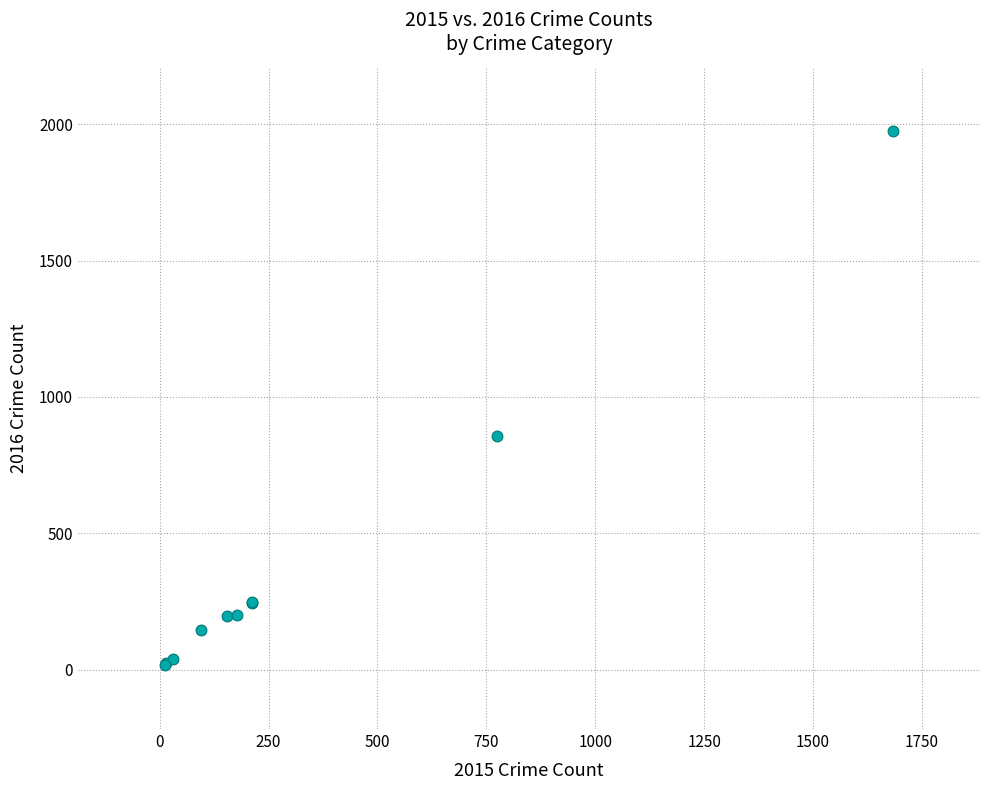

What Y value in the scatter plot is closest to 996?

858